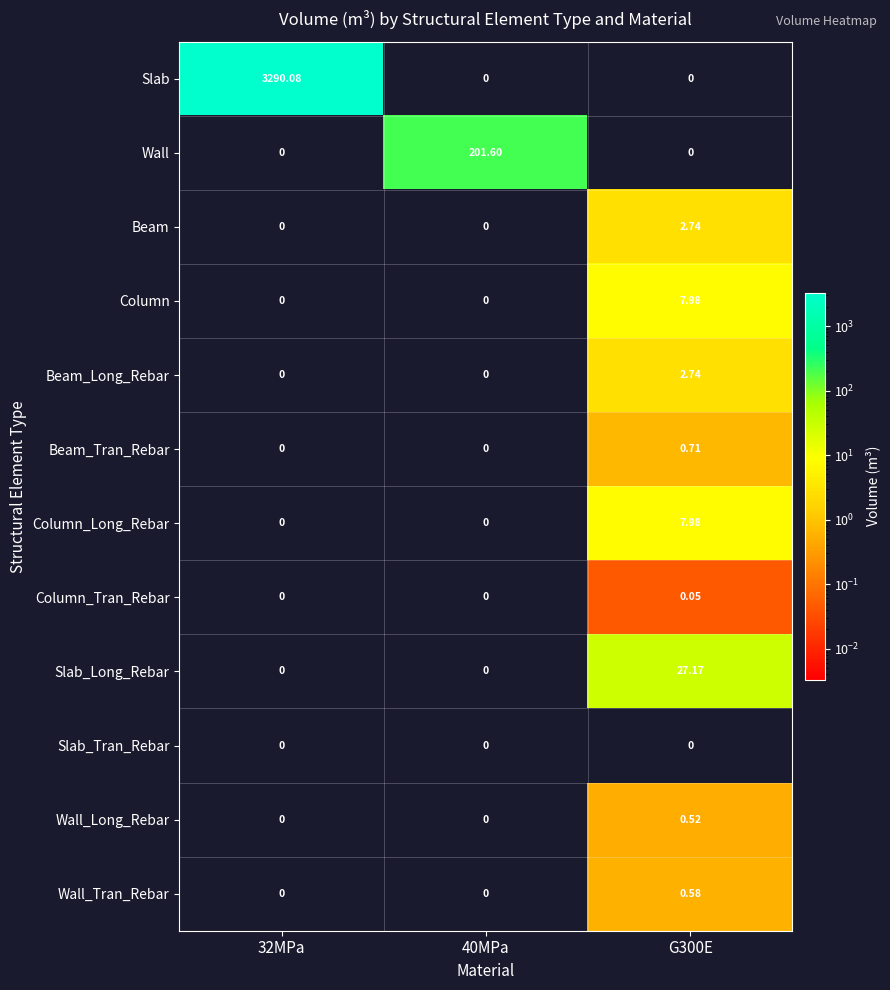

What is the maximum value shown in the chart?

3290.1